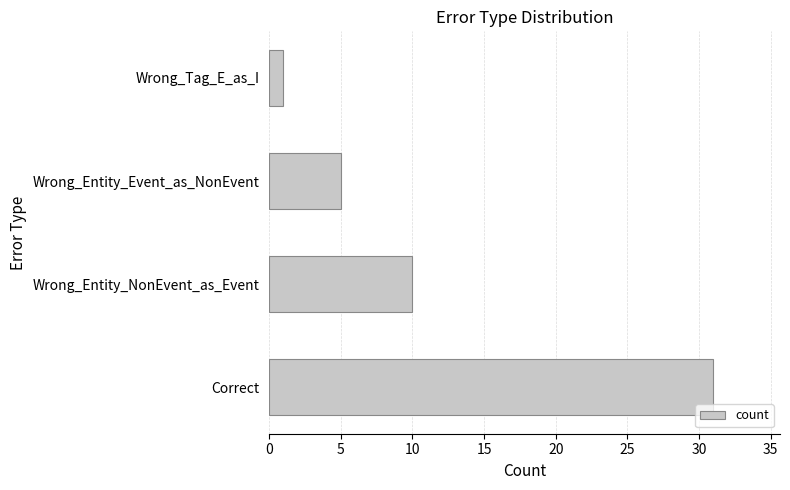

Which category has the lowest value across all series?

Wrong_Tag_E_as_I